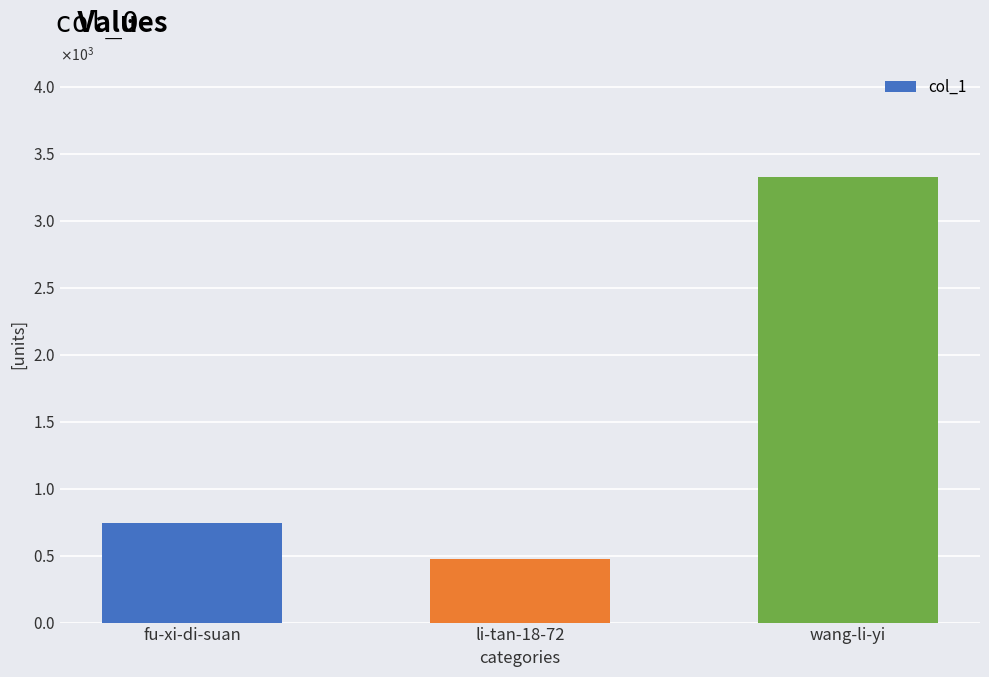

At which category does the chart reach its minimum across all series?

li-tan-18-72